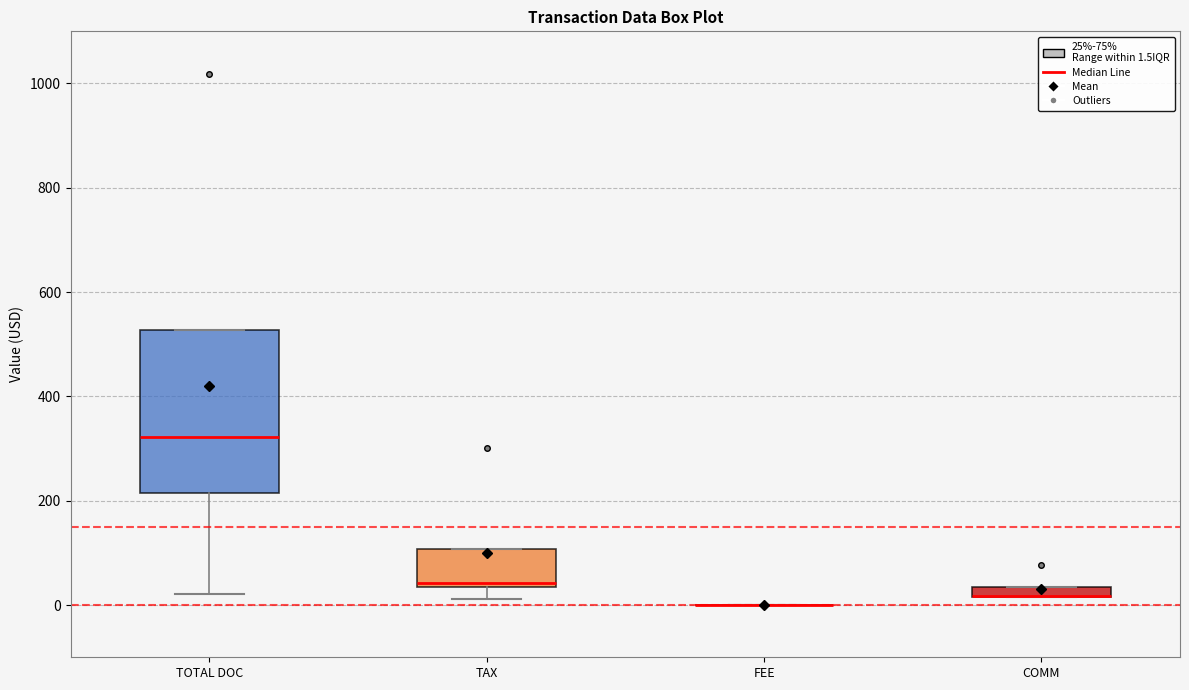

Which box is the tallest, from its lower edge to its upper edge?

TOTAL DOC